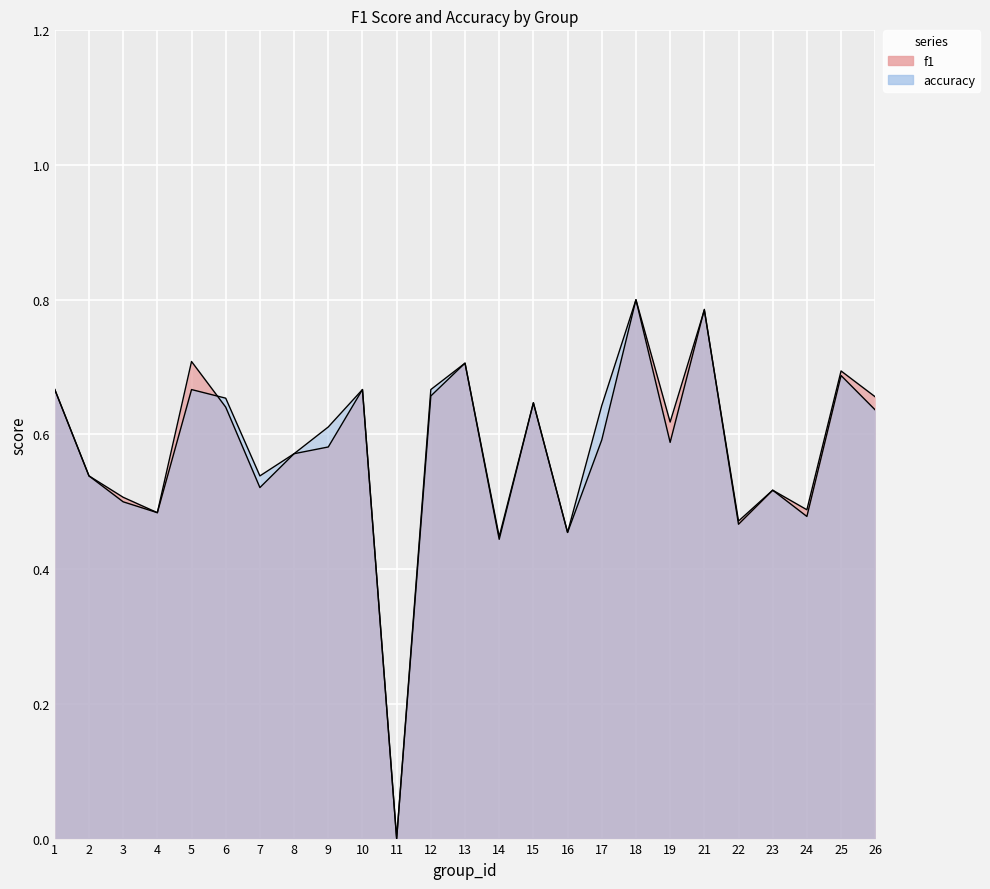

What is the value of the accuracy point at the 20th from the left?

0.8